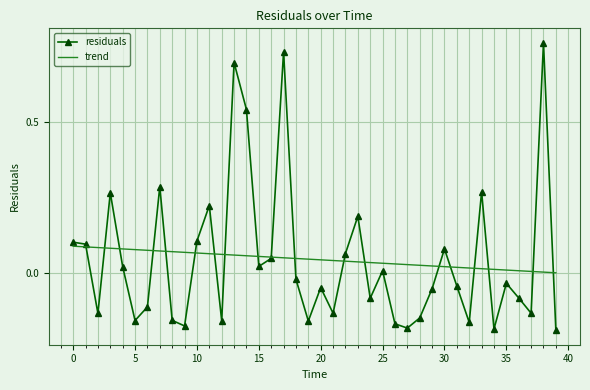

Which series has the largest range (max minus min)?

residuals